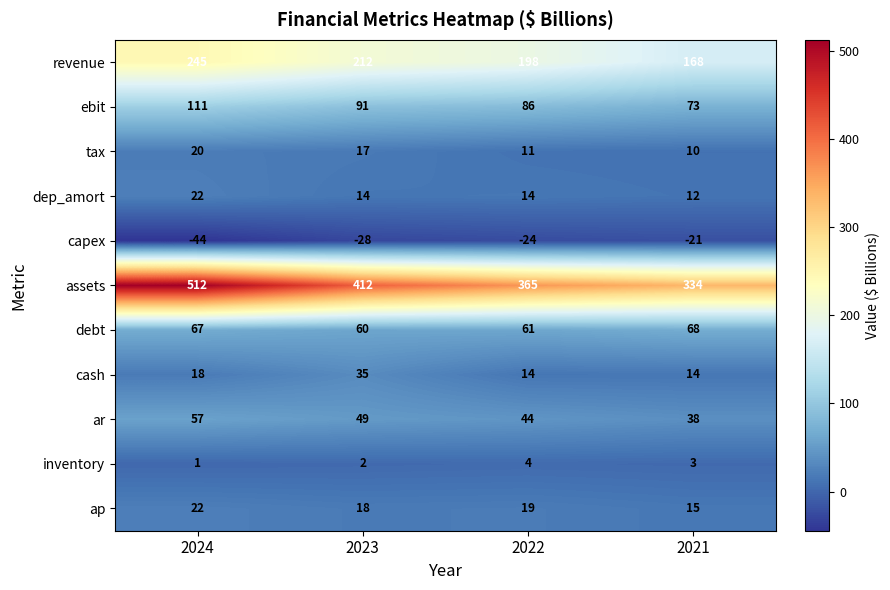

The tax series shows 17 at 2023. True or false?

True